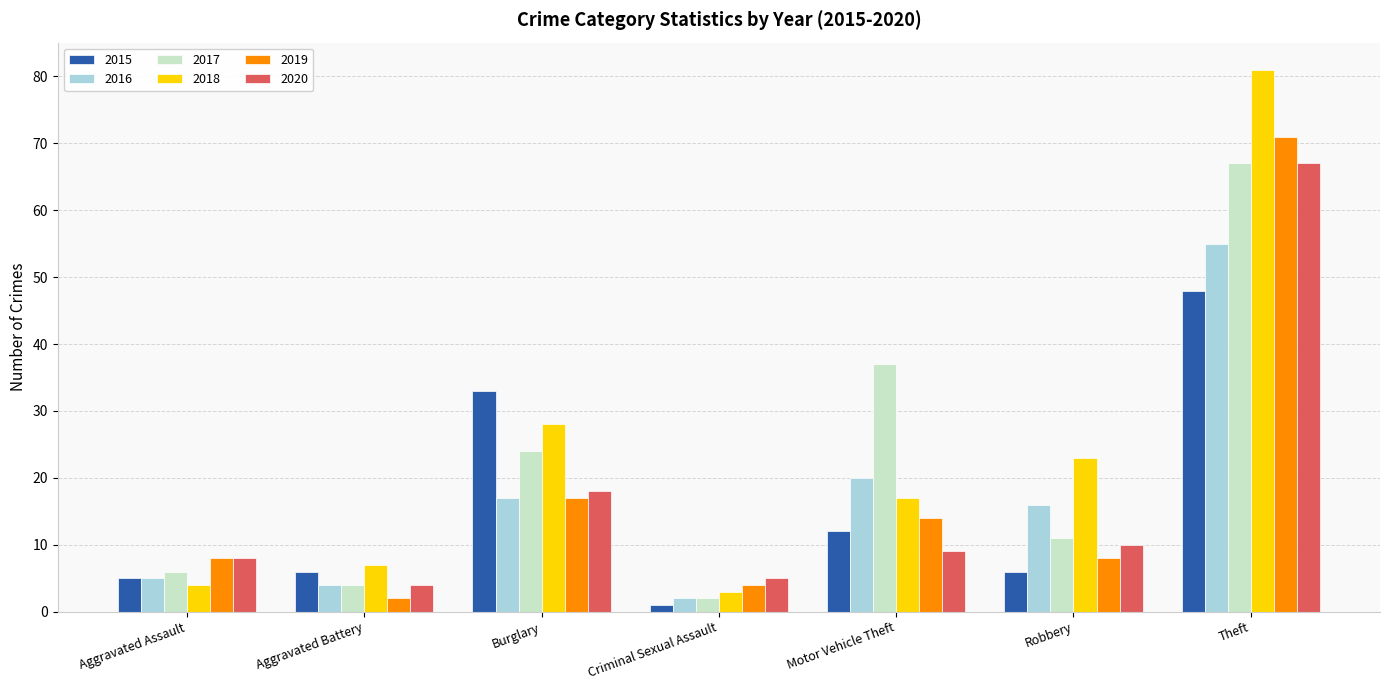

Does the chart contain stacked bars?

No